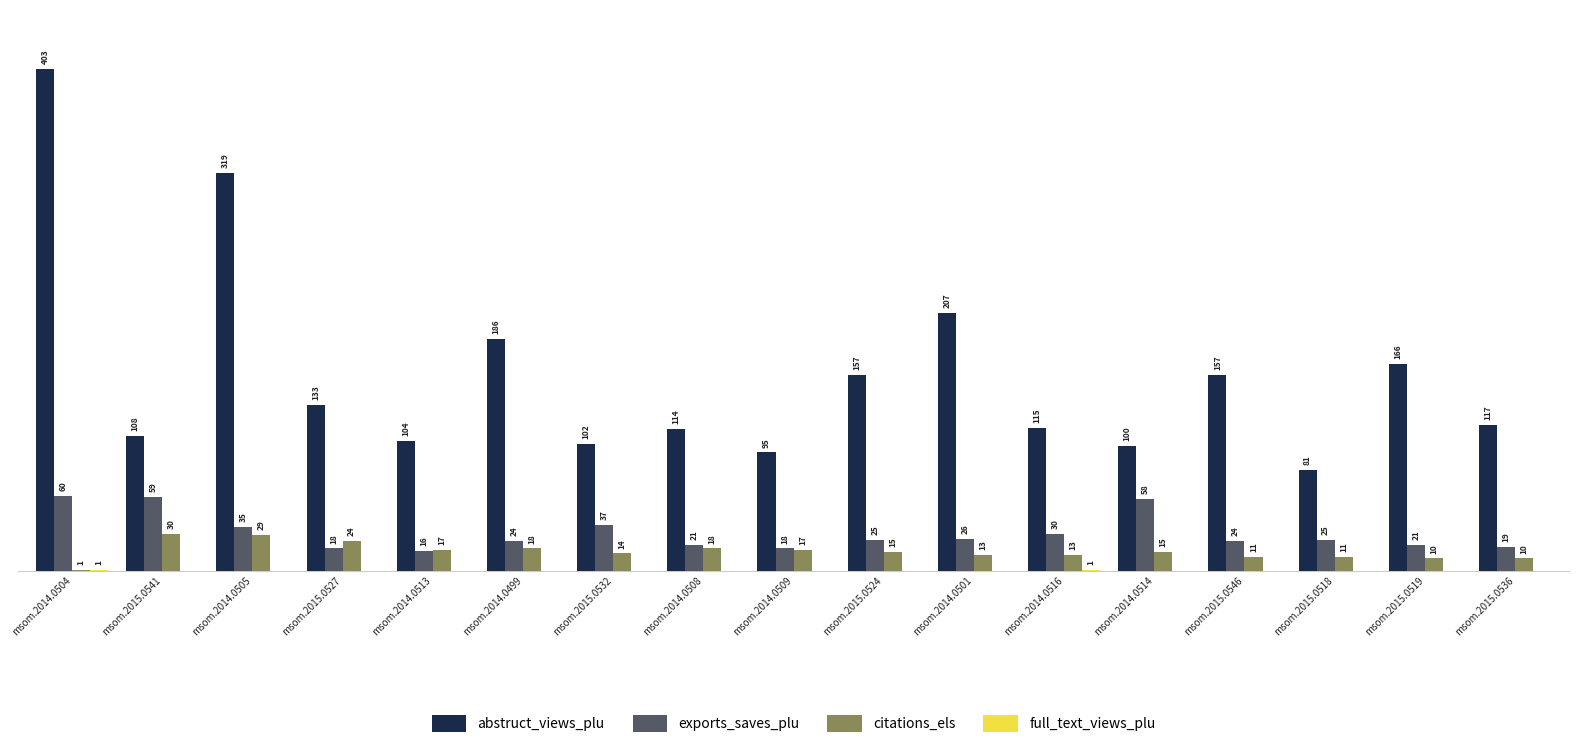

Where does the citations_els series first go above 15?

msom.2015.0541